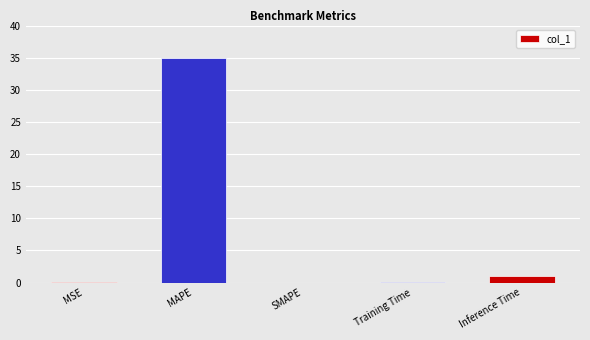

True or false: the data shows 1.0 at Inference Time.

True